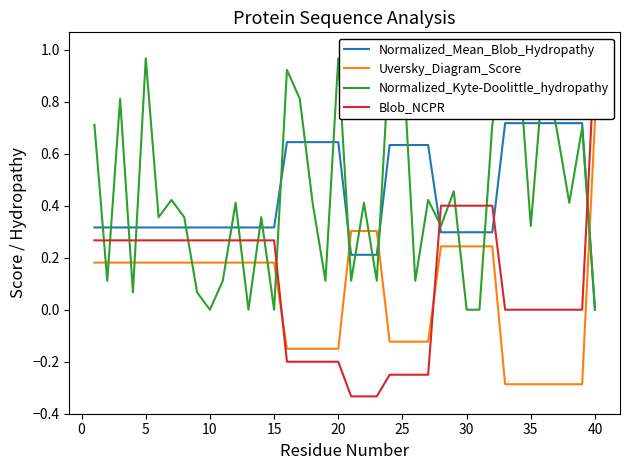

Which series ends up on top after the final intersection of Uversky_Diagram_Score and Normalized_Kyte-Doolittle_hydropathy?

Uversky_Diagram_Score